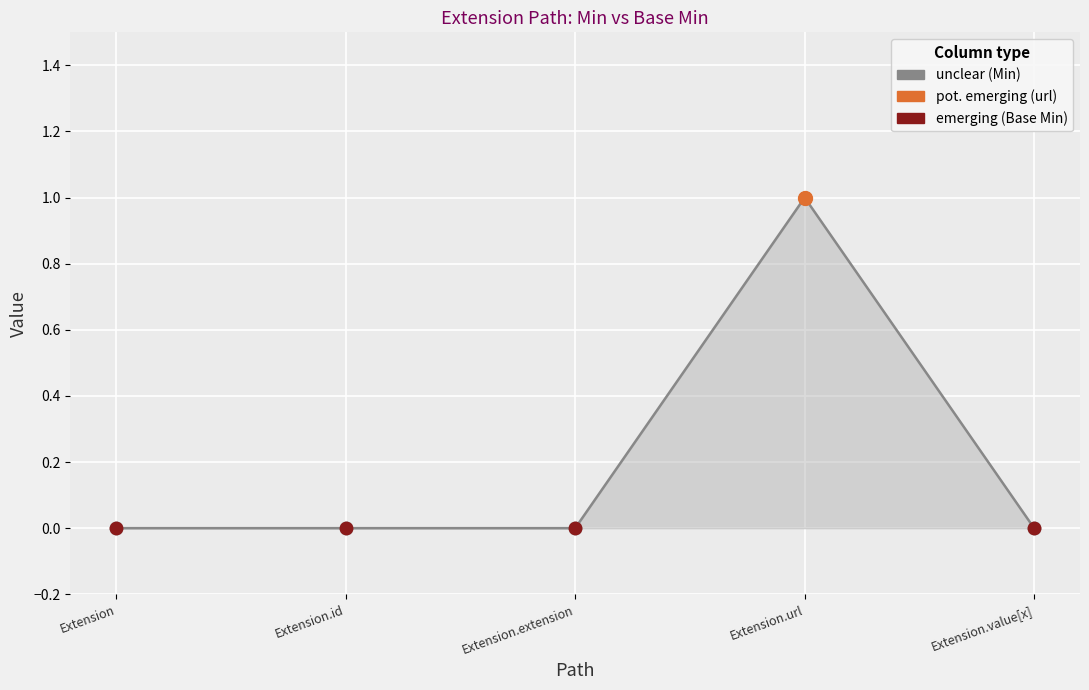

The value at Extension.id is 1. True or false?

False